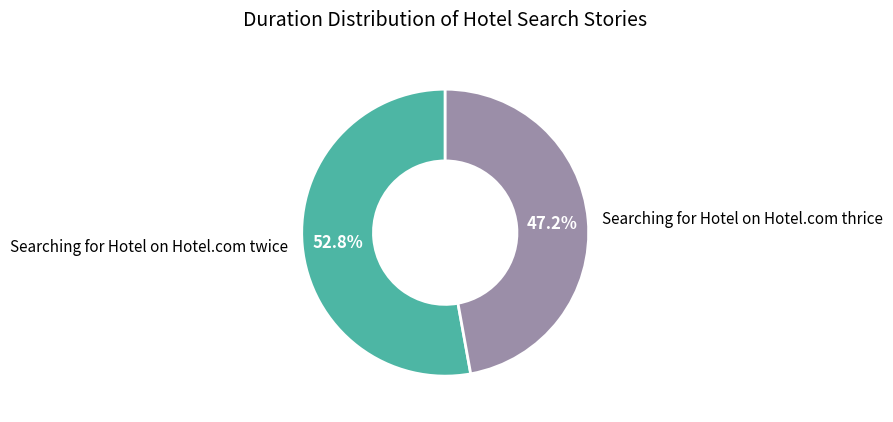

What percentage do Searching for Hotel on Hotel.com thrice and Searching for Hotel on Hotel.com twice together represent?

100.0%